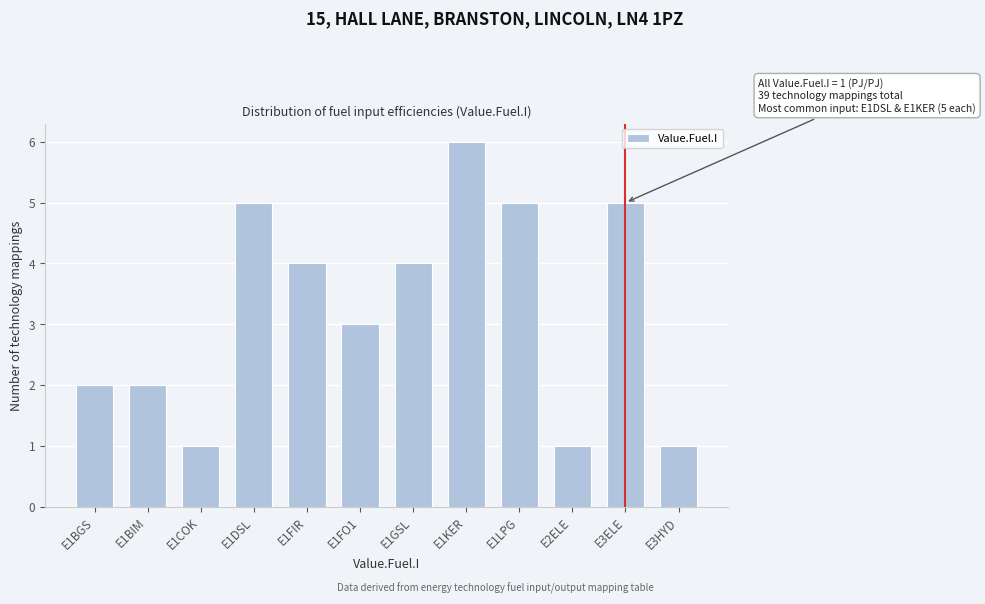

Reading left to right, list all the values displayed in this chart.

2	2	1	5	4	3	4	6	5	1	5	1